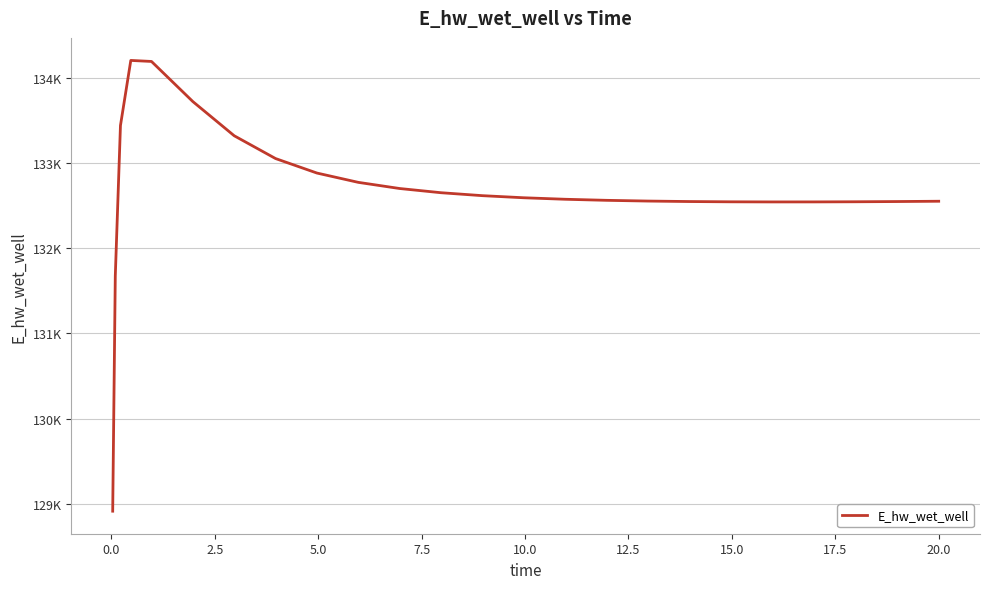

Is this an area chart (filled region under the line)?

No